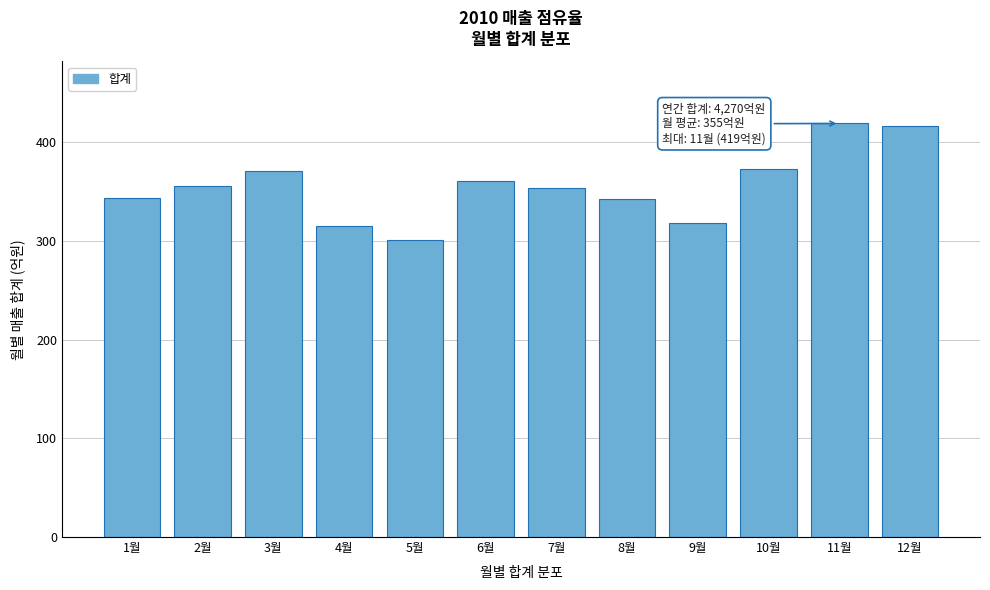

Reading left to right, extract all data points from this chart.

344	356	371	315	301	361	354	342	318	373	419	416